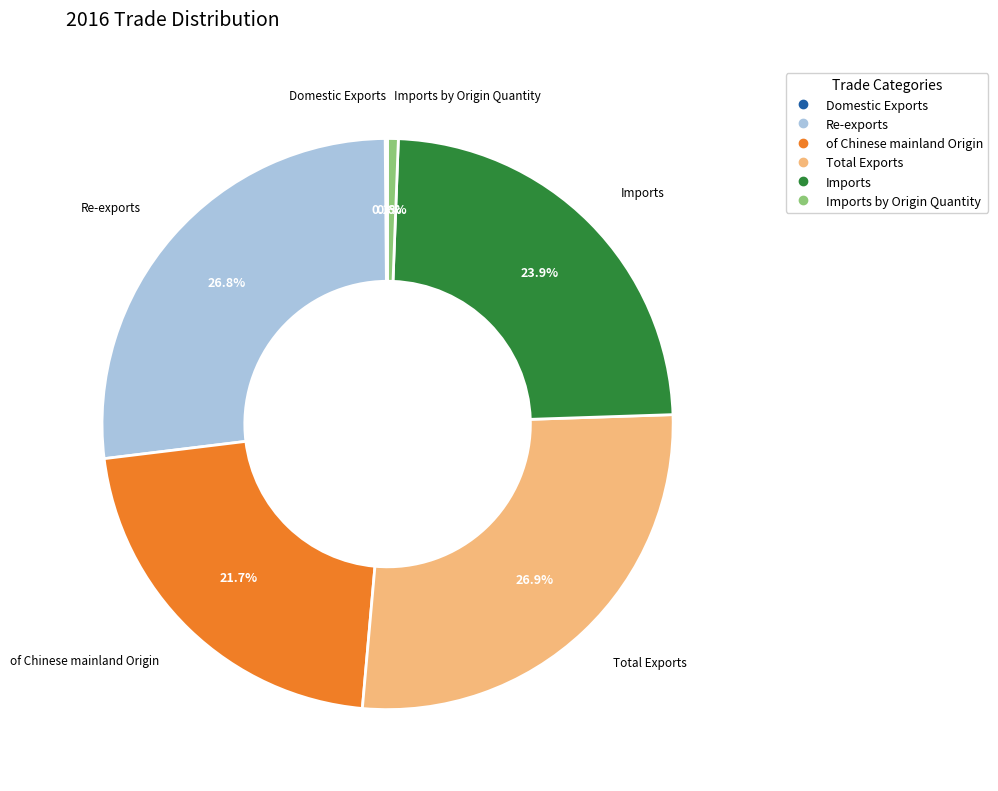

Is there any slice that represents more than half of the pie?

No